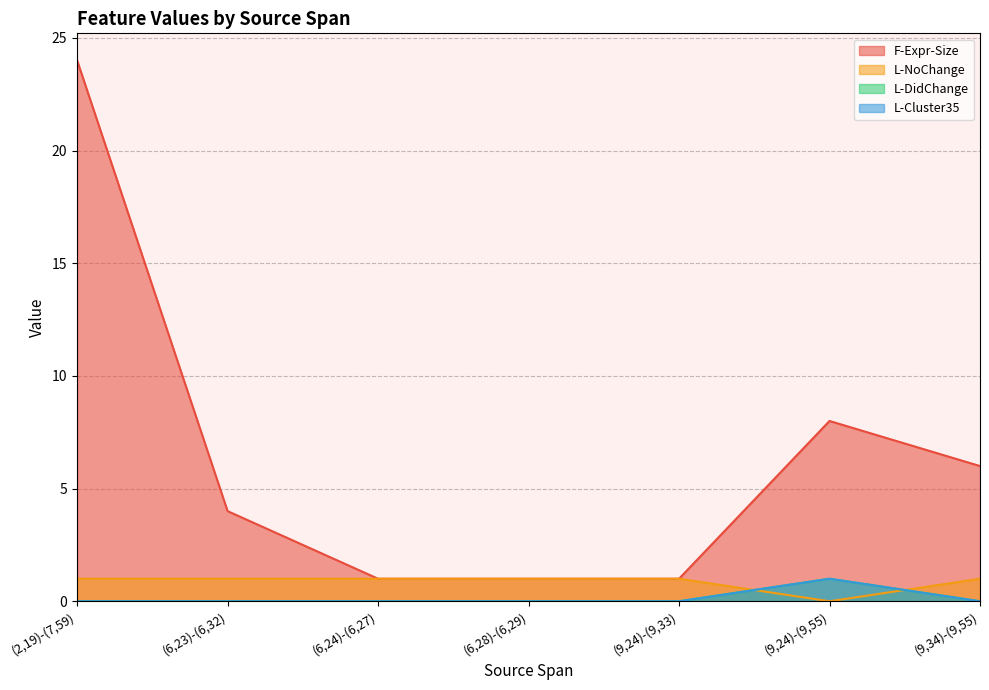

How many L-DidChange values are between 0 and 1?

7